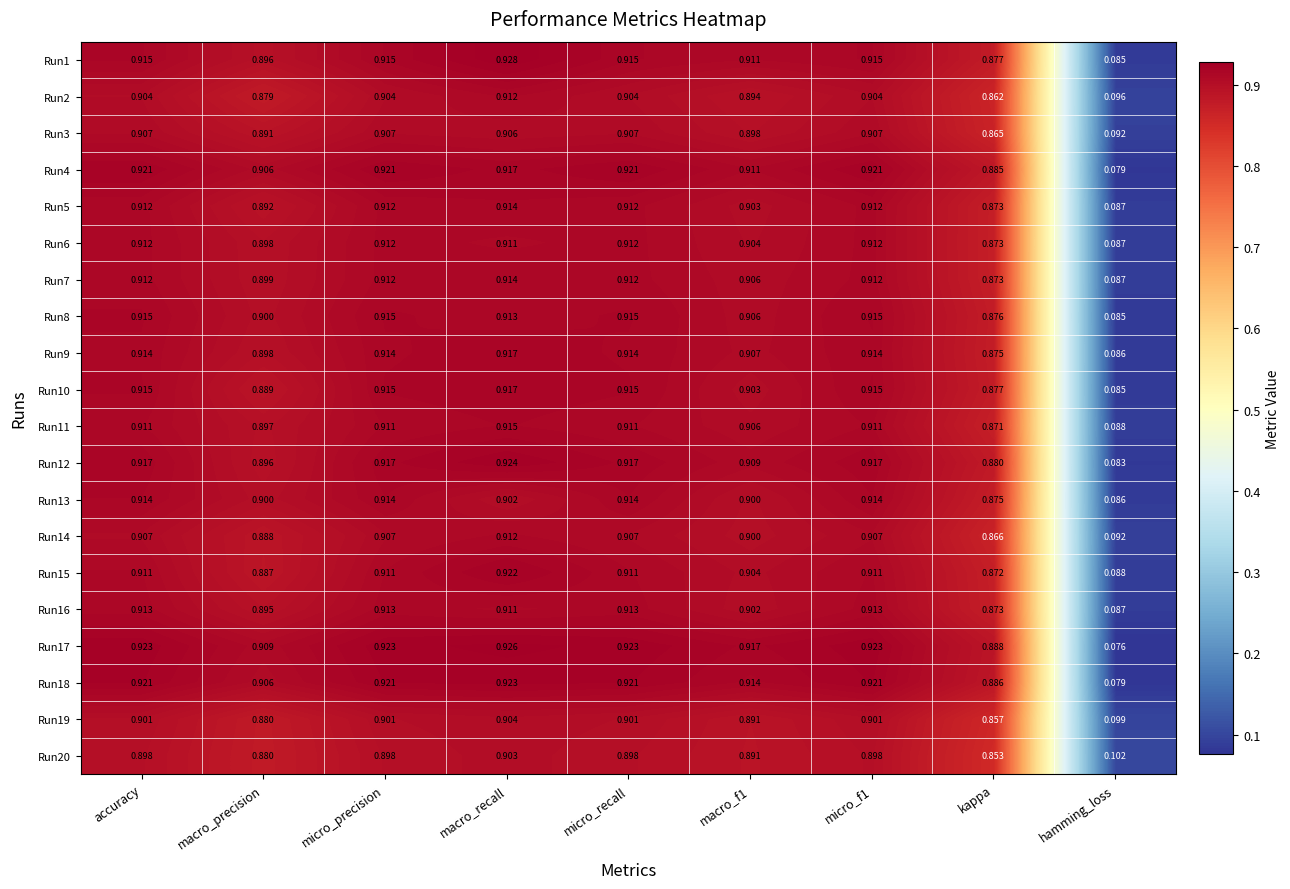

At which label is Run19 closest to 0?

hamming_loss